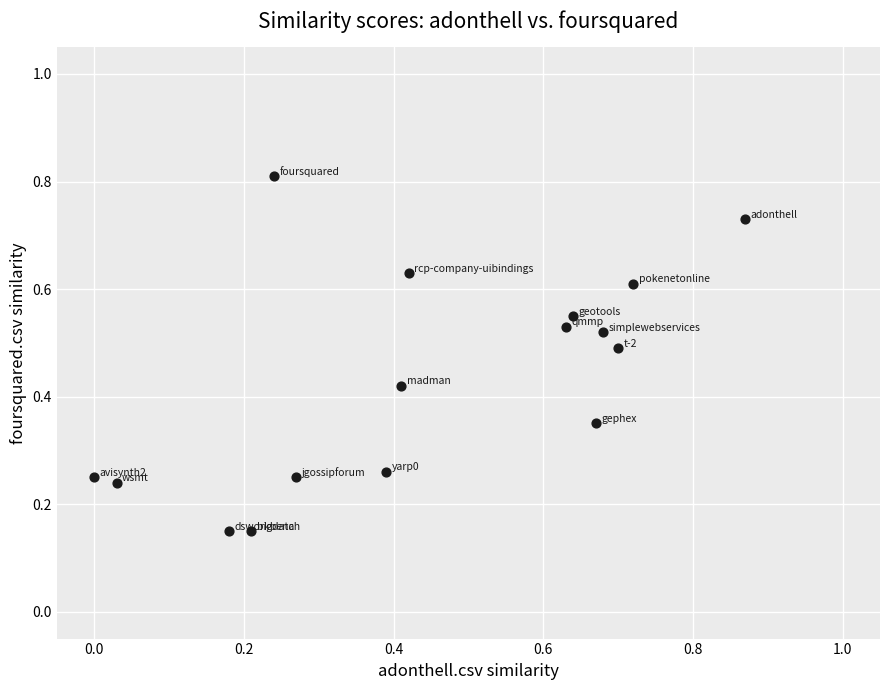

What is the range of X values (max minus min)?

0.9